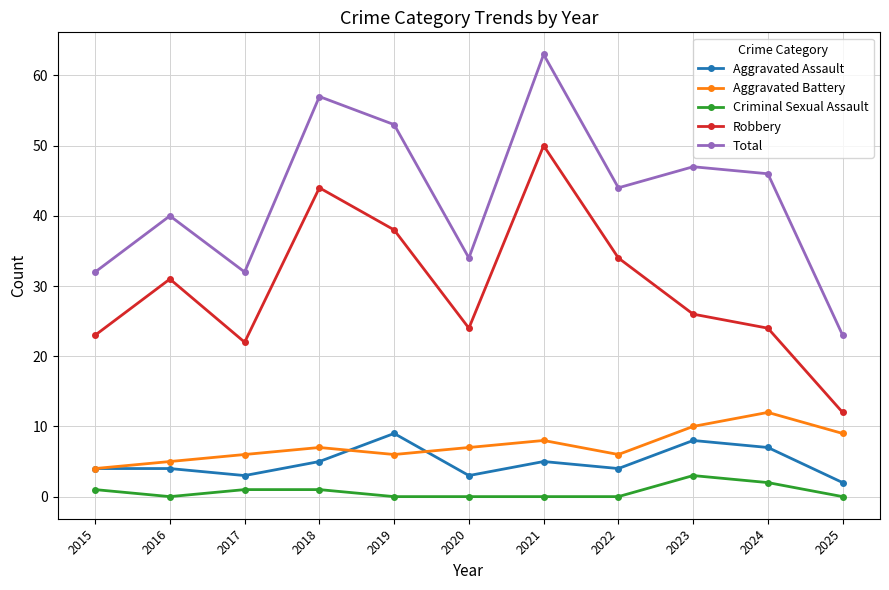

True or false: Aggravated Battery and Robbery intersect in this chart.

False